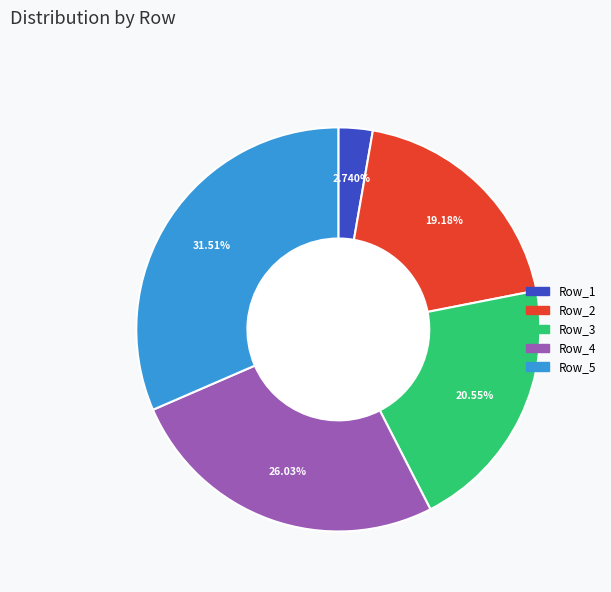

What percentage do Row_2 and Row_5 together represent?

50.7%